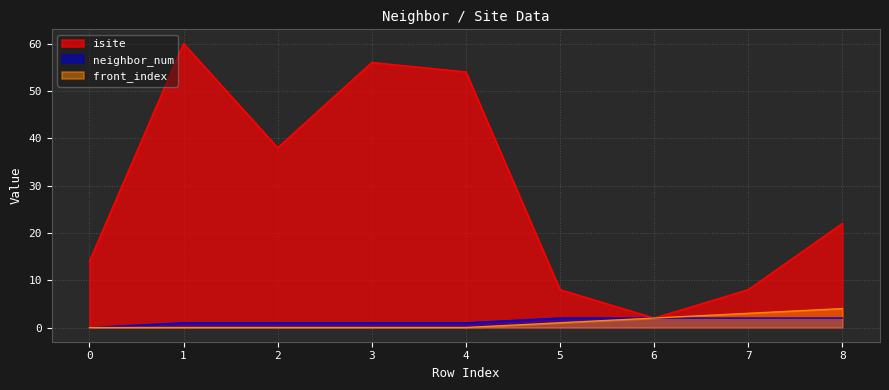

What is the value of the isite point at the 1st from the left?

14